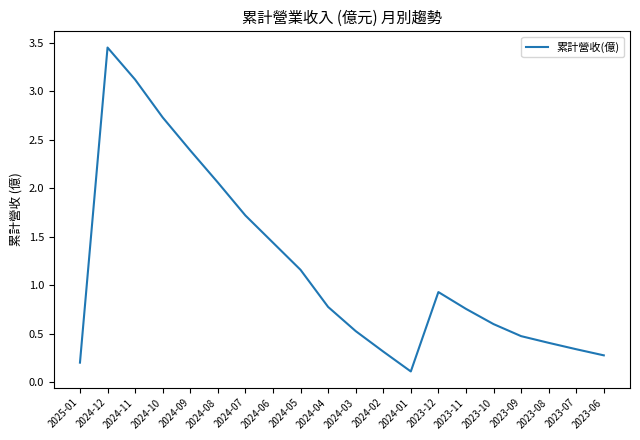

Which has a higher value, 2024-10 or 2024-06?

2024-10